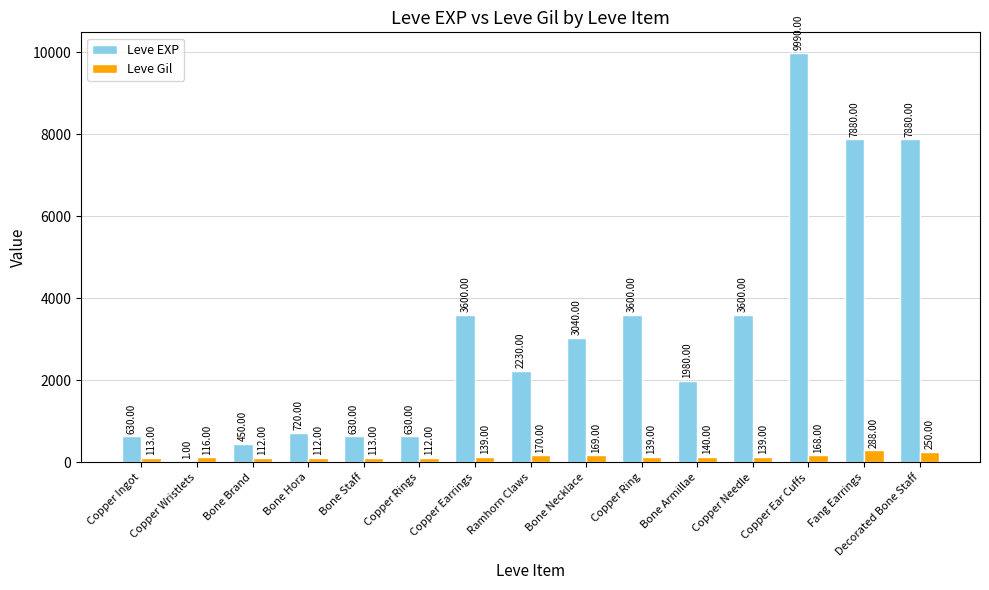

How many groups of bars are there?

15